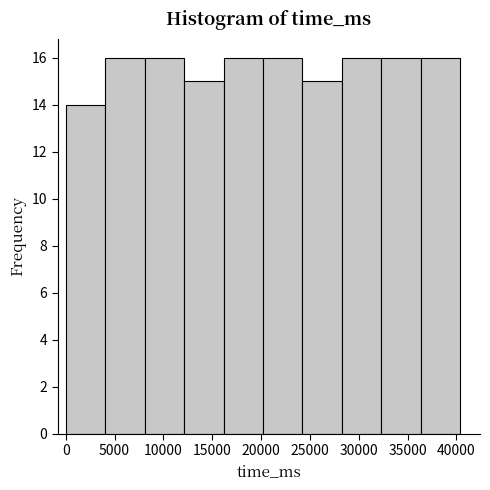

How tall is the bar that spans 4000 to 8000 on the x-axis? Neither the bar edges nor the heights are printed on the chart, so give them approximately, as read against the axes.

16